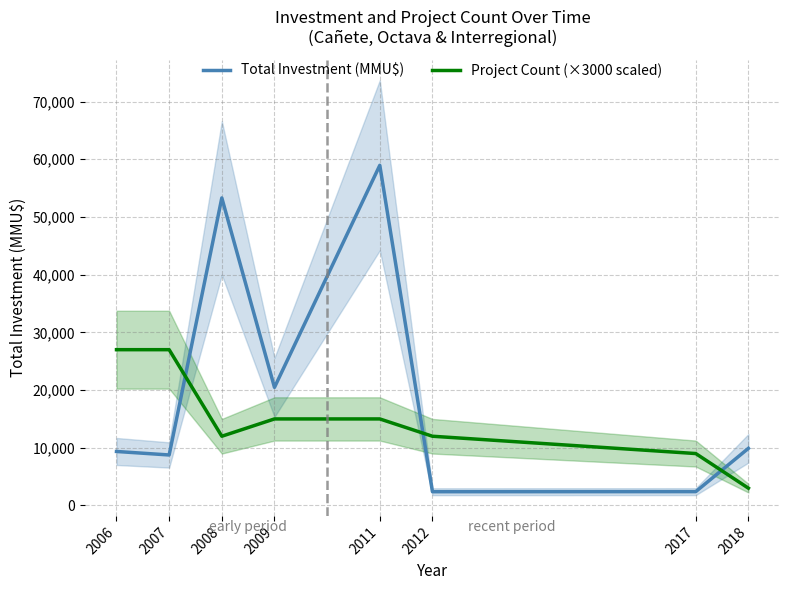

Rank the series by their average value, from lowest to highest.

Project Count (×3000 scaled), Total Investment (MMU$)